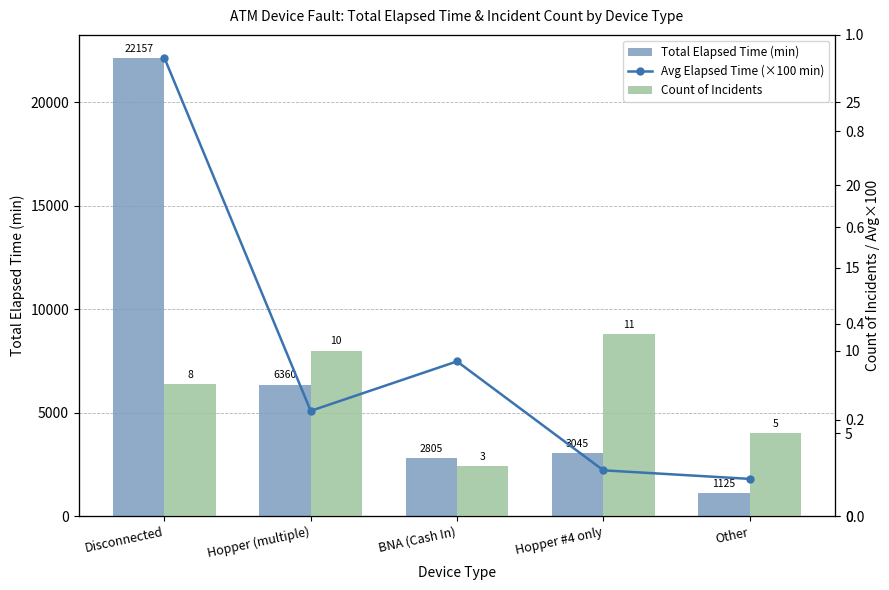

What is the label of the 5th bar from the left?

Other